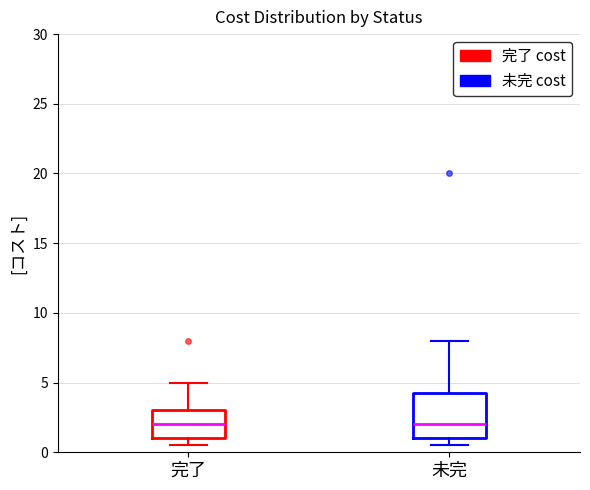

Comparing the boxes themselves (not the whiskers), which one is the tallest?

未完